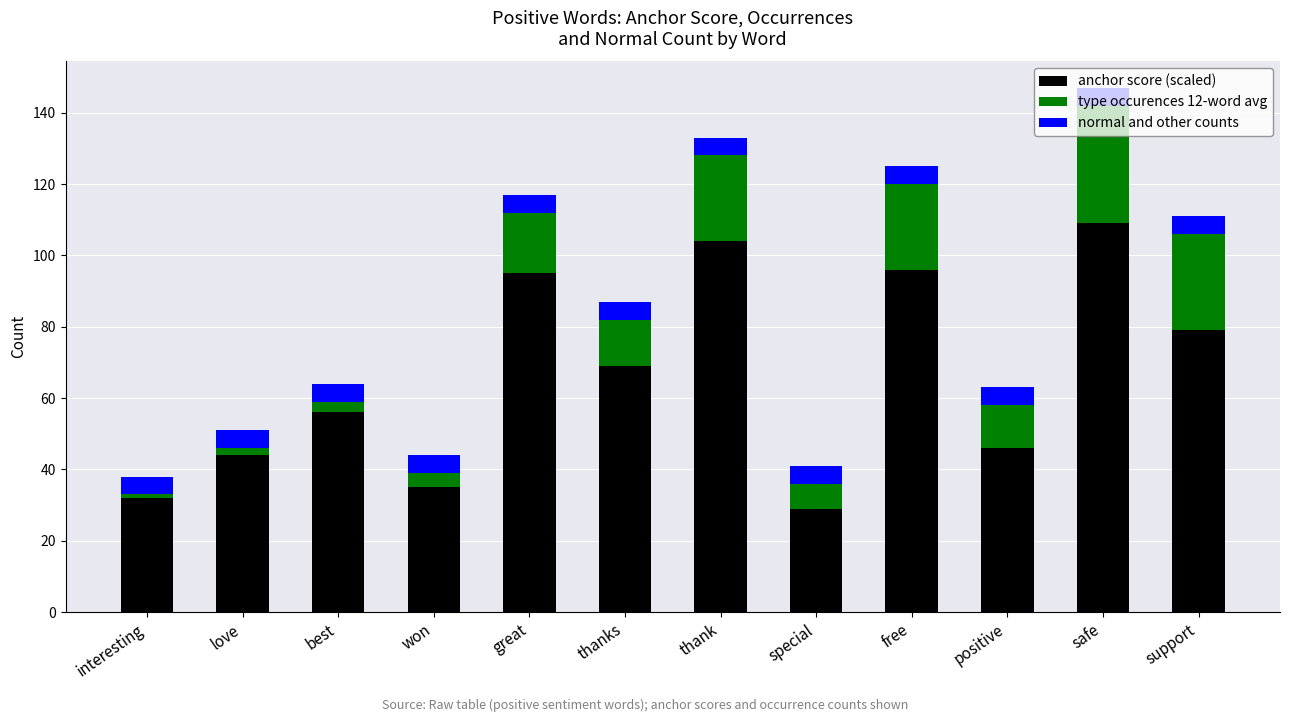

What is the minimum value for anchor score (scaled)?

29